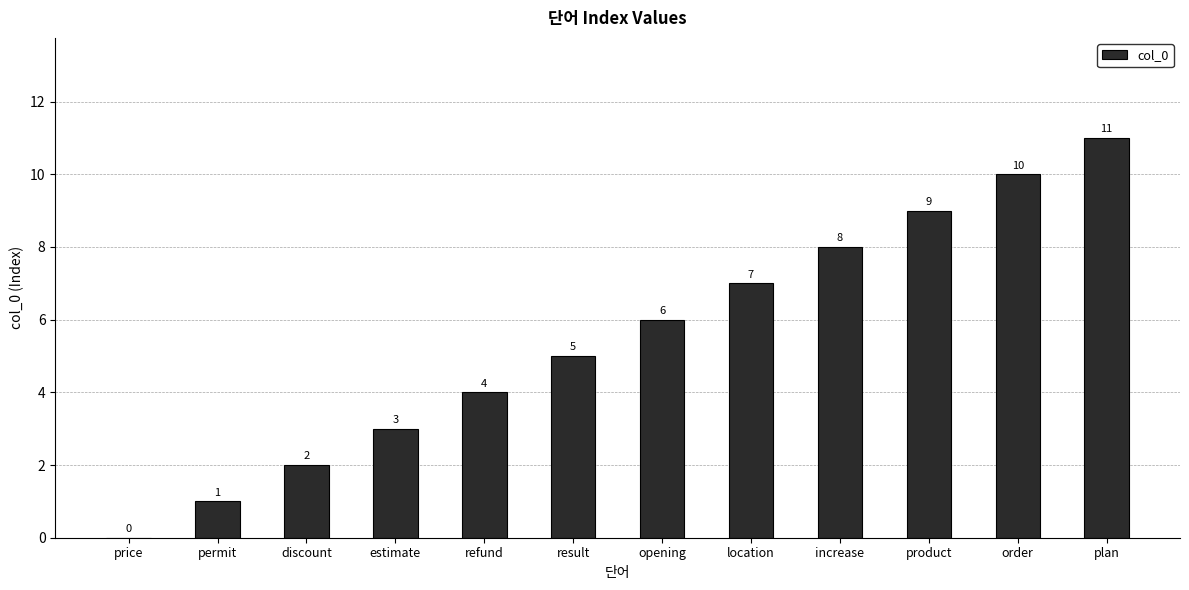

What is the sum of all values?

66